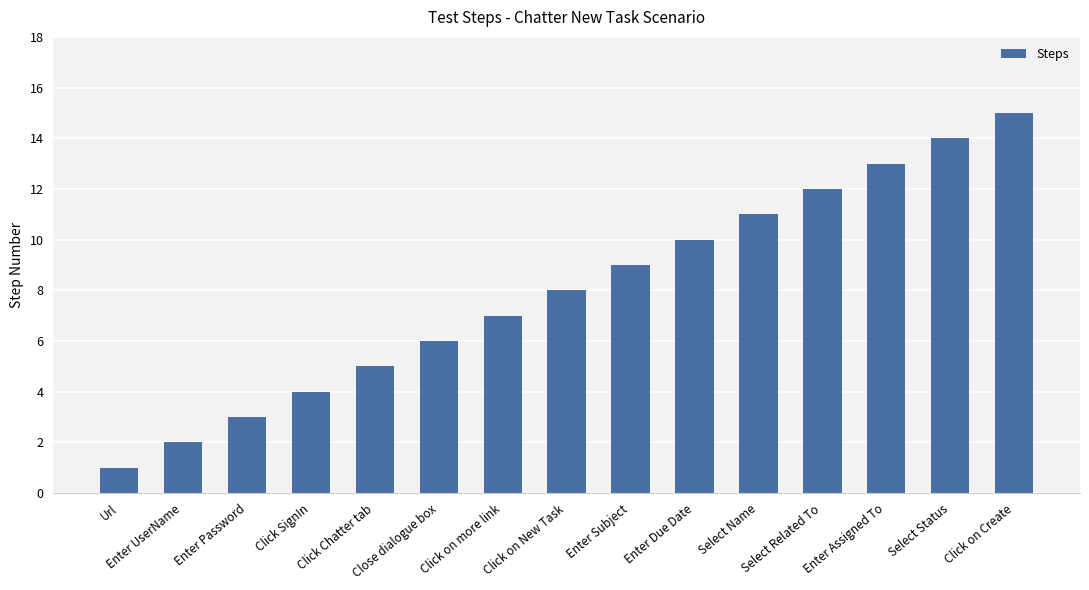

How many data points are less than 8?

7